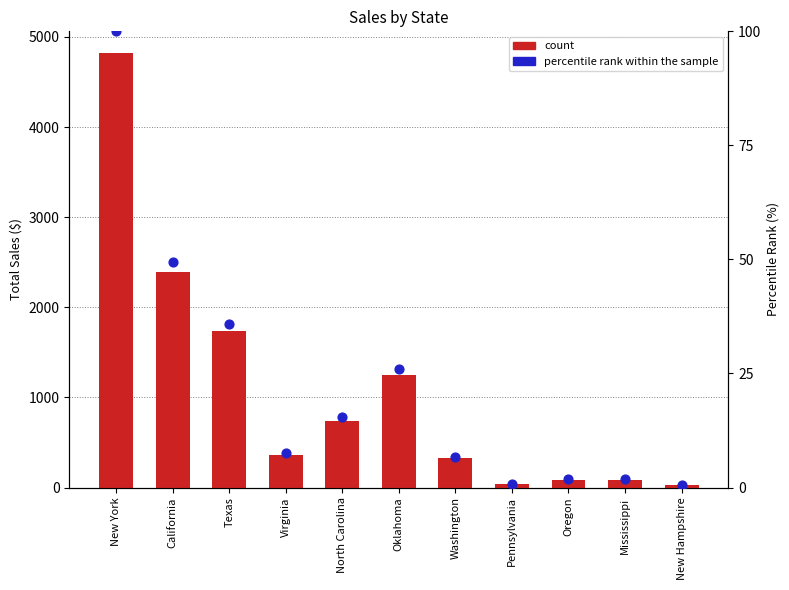

Is the value of percentile rank within the sample at Mississippi greater than the value of count at Virginia?

No